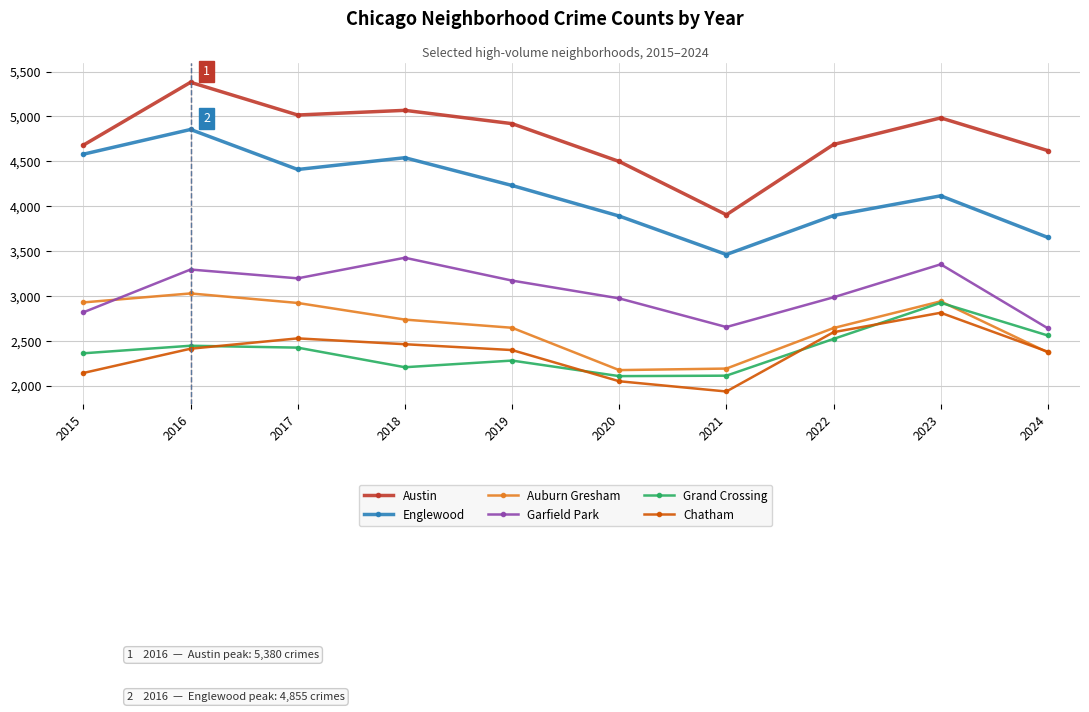

How many interior local peaks does the Garfield Park series have?

3